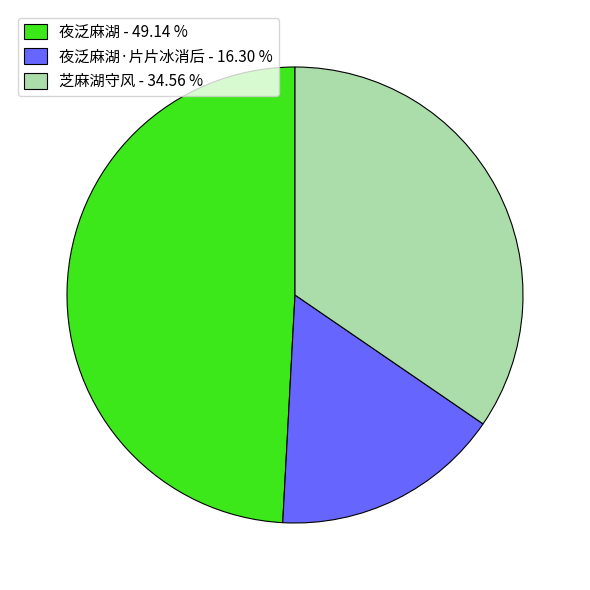

Approximately how many times larger is the value at 芝麻湖守风 - 34.56 % compared to 夜泛麻湖 - 49.14 %?

0.7